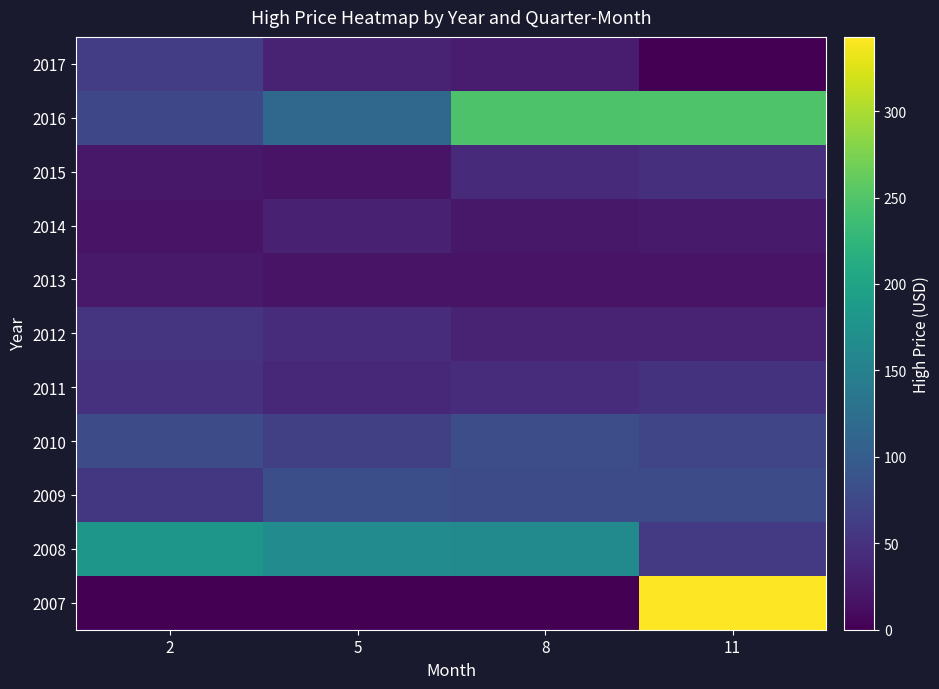

At how many categories does at least one series exceed 238?

2